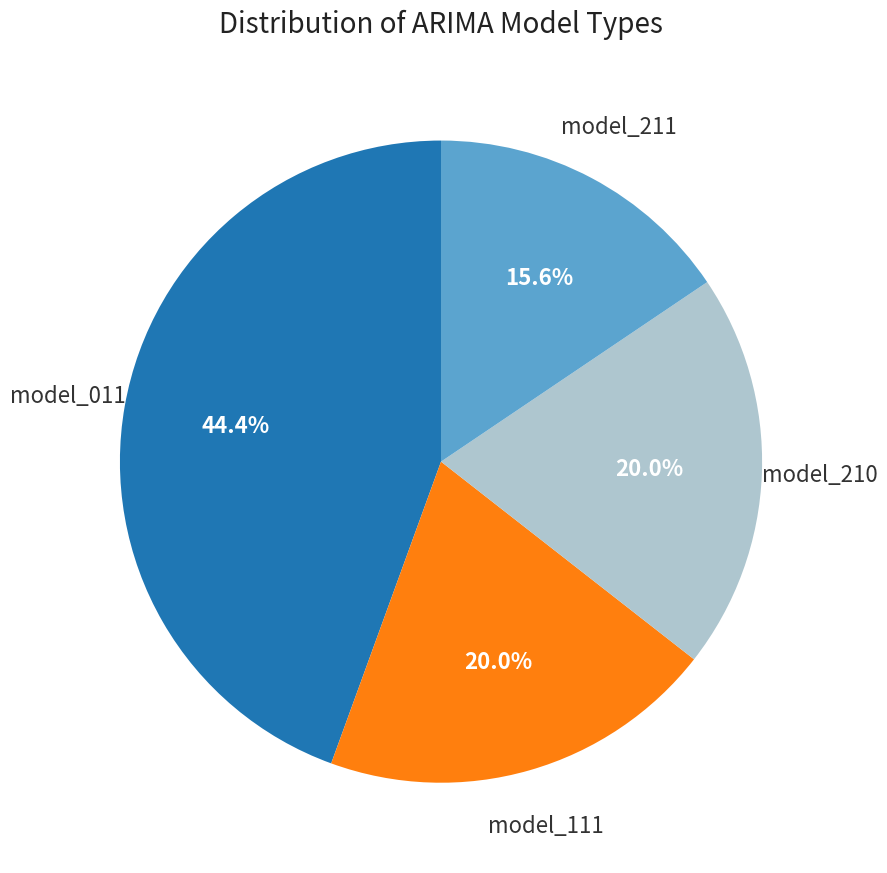

Is there a majority slice in this chart?

No